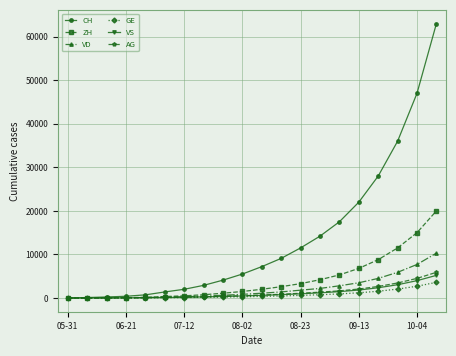

What is the highest value of the CH series?

63000